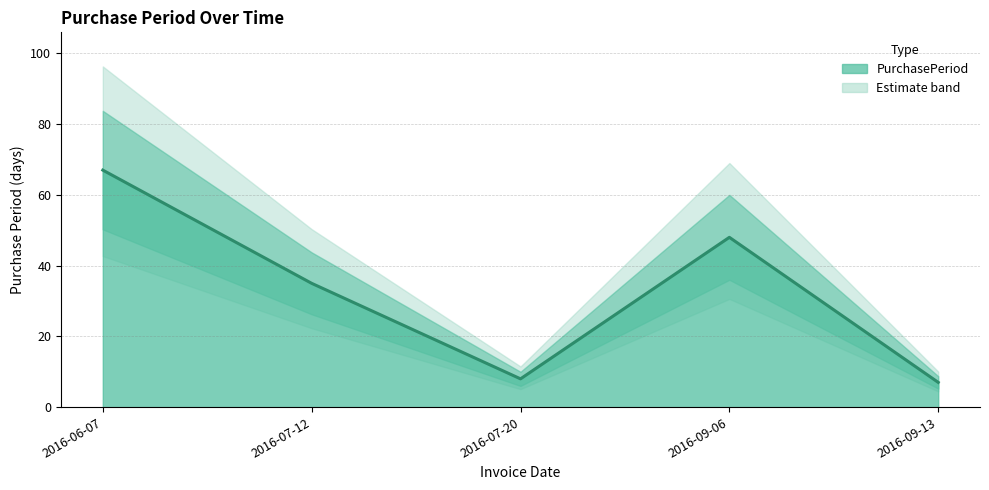

The chart shows a value of 35 at 2016-07-12. True or false?

True